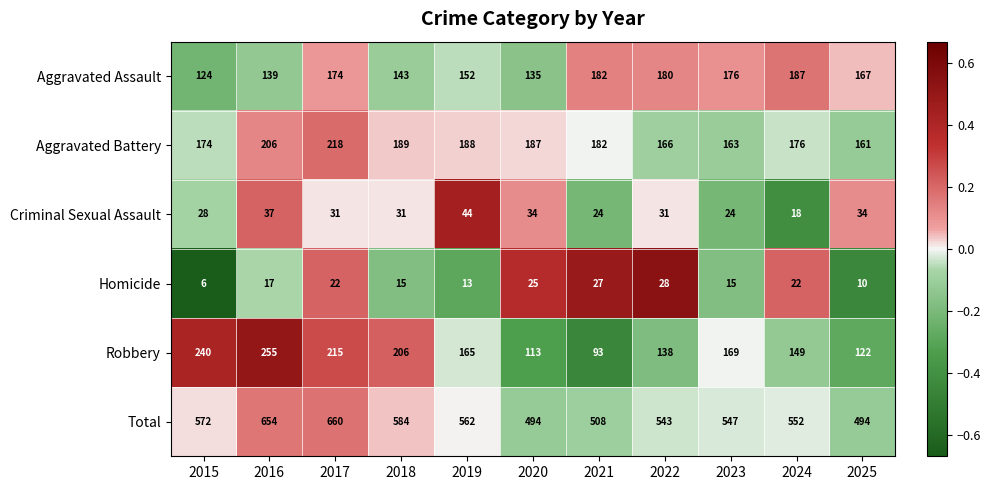

Is the value of Robbery at 2020 greater than the value of Criminal Sexual Assault at 2020?

Yes